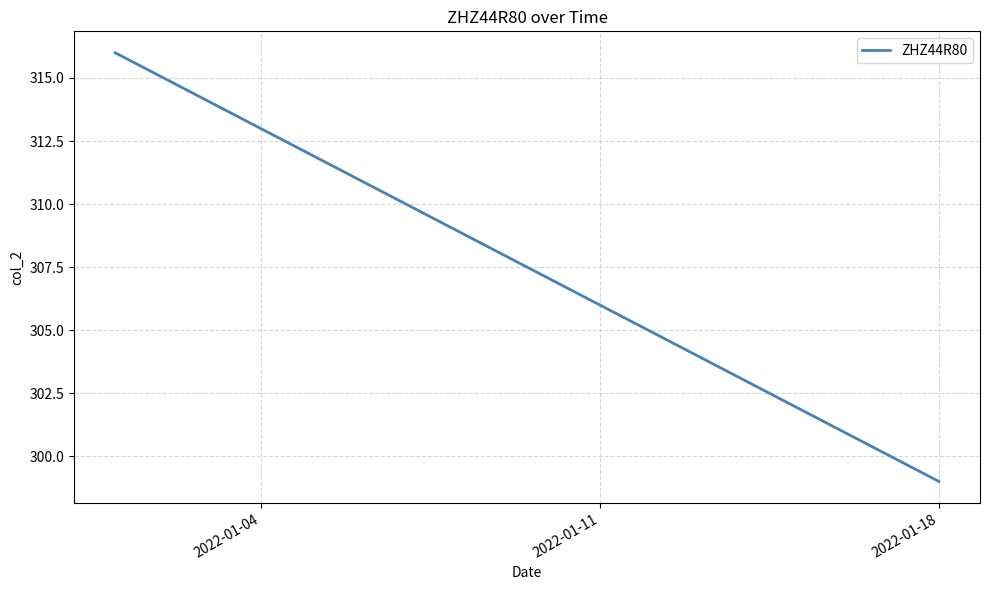

What is the greatest value displayed?

316